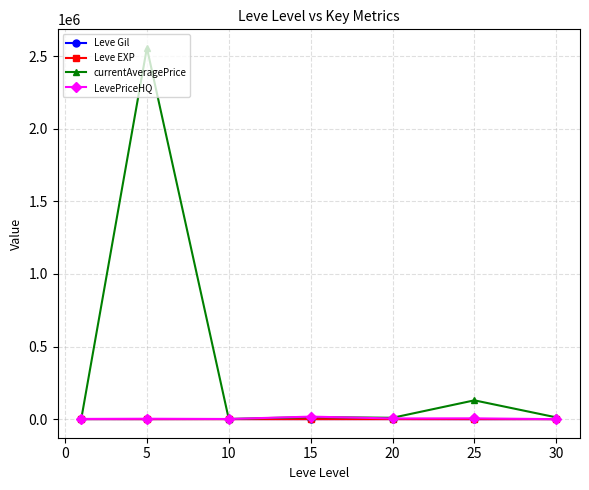

Which series has the widest spread of values?

currentAveragePrice